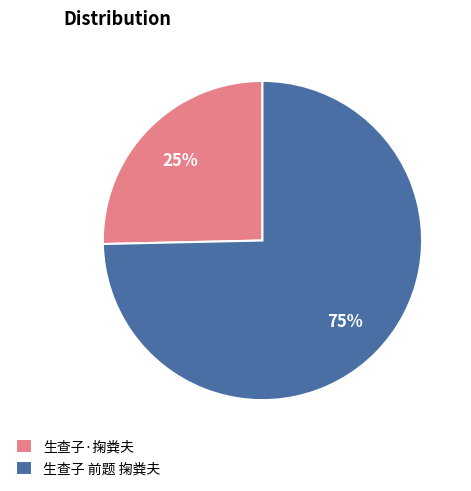

Which slice is the smallest?

生查子·掬粪夫